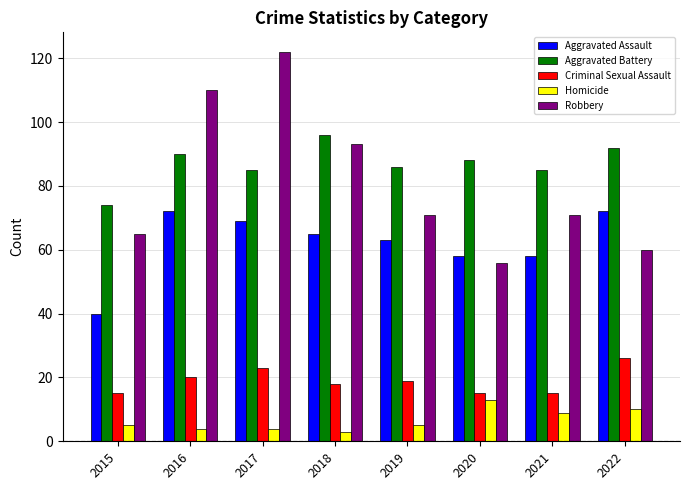

What is the sum of the Aggravated Battery values at 2017 and 2020?

173